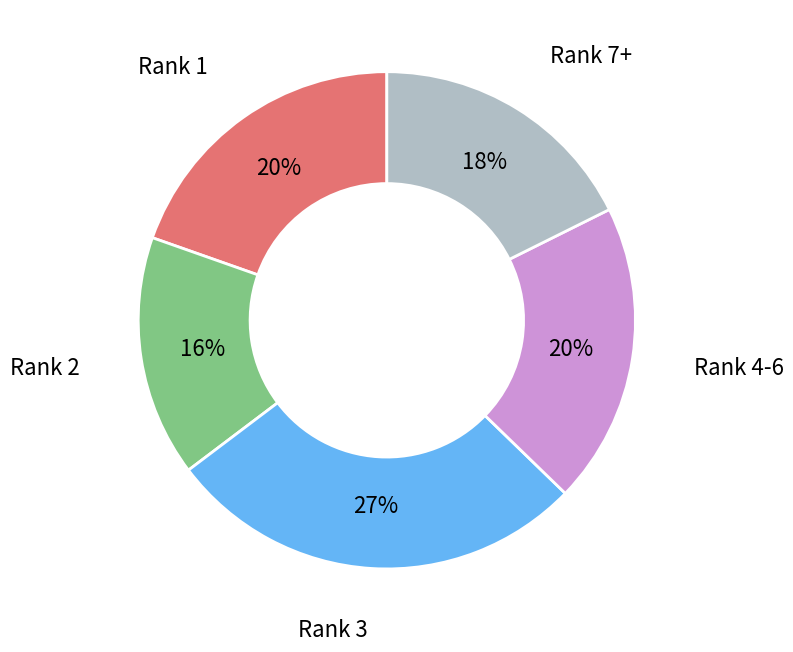

Between Rank 4-6 and Rank 7+, which is larger?

Rank 4-6